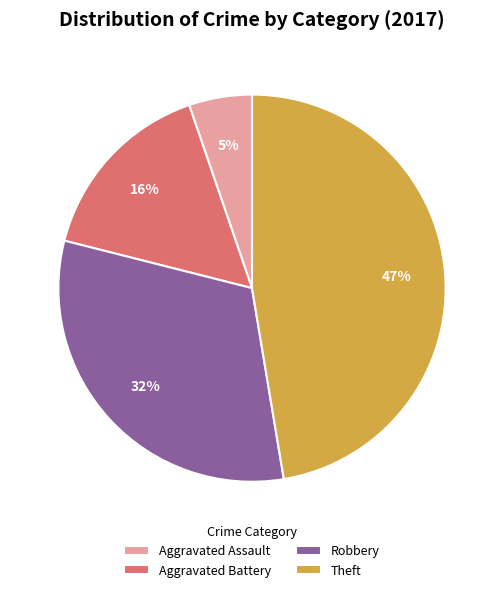

Count the number of slices in the pie.

4